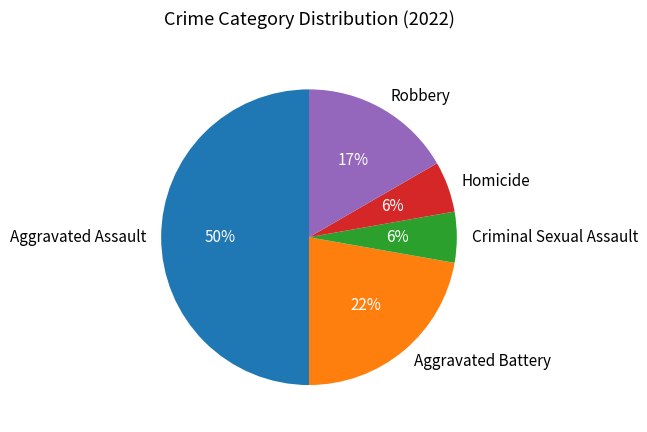

Between Robbery and Aggravated Battery, which is larger?

Aggravated Battery